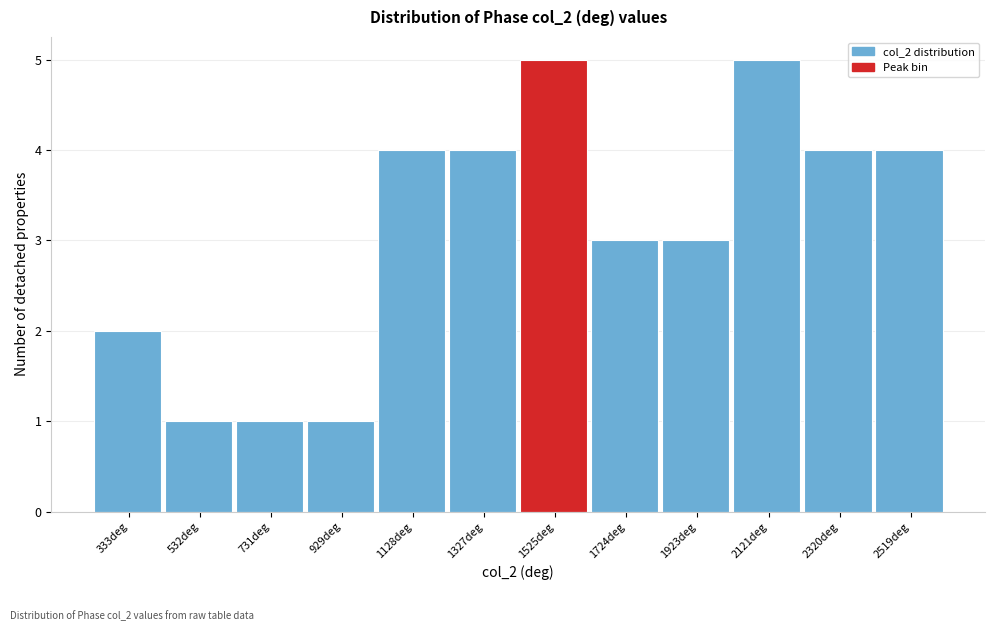

Reading left to right, transcribe this chart: for each bar, give the range it covers on the x-axis and its height. Neither the bar edges nor the heights are printed on the chart, so give them approximately, as read against the axes.

240 to 440: 2
440 to 640: 1
640 to 840: 1
840 to 1020: 1
1020 to 1220: 4
1220 to 1420: 4
1420 to 1620: 5
1620 to 1820: 3
1820 to 2020: 3
2020 to 2220: 5
2220 to 2420: 4
2420 to 2620: 4